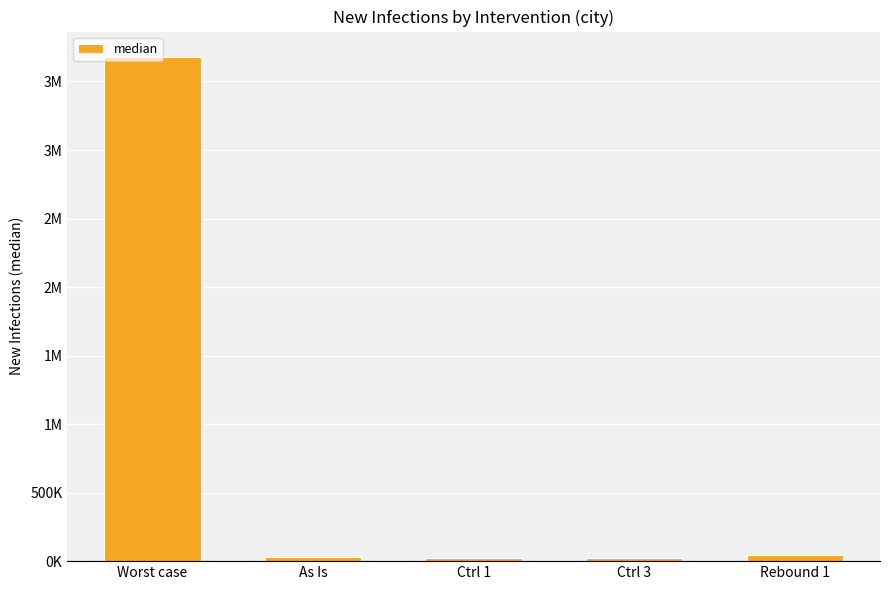

Reading left to right, list all the values displayed in this chart.

Worst case=3680307	As Is=32751	Ctrl 1=25658	Ctrl 3=24170	Rebound 1=46404